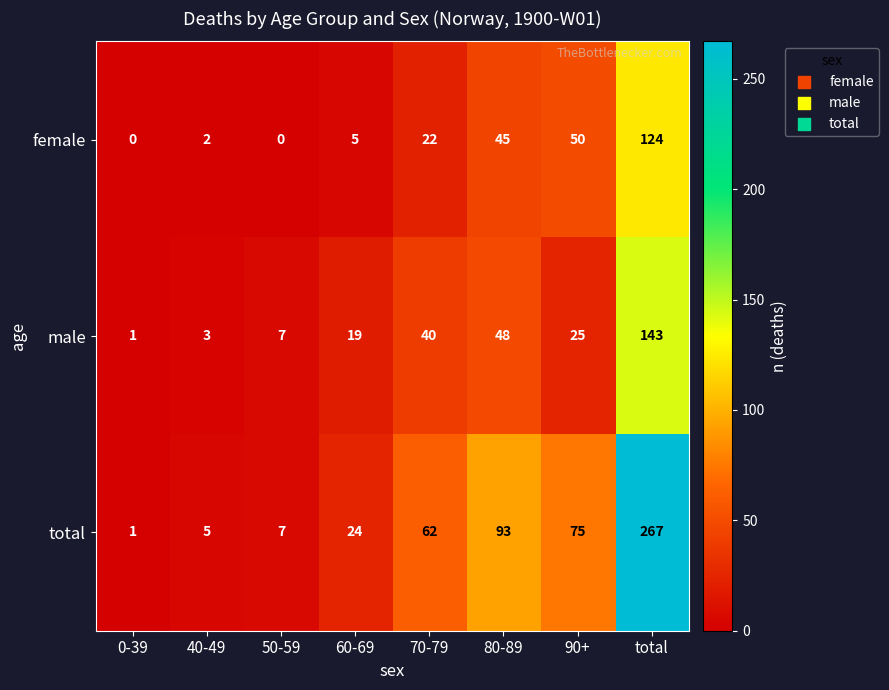

What is the average value of the female series?

31